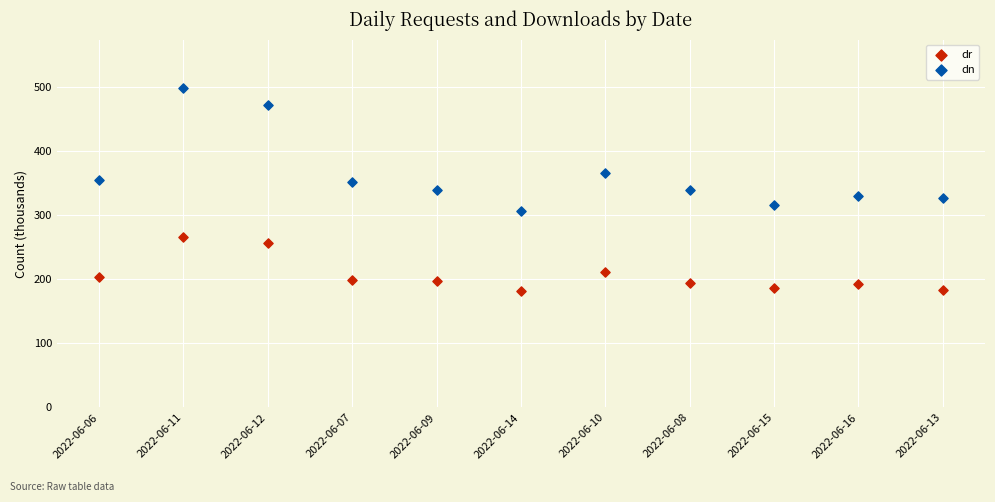

Across all data points, what is the range of Y values (max minus min)?

317.3